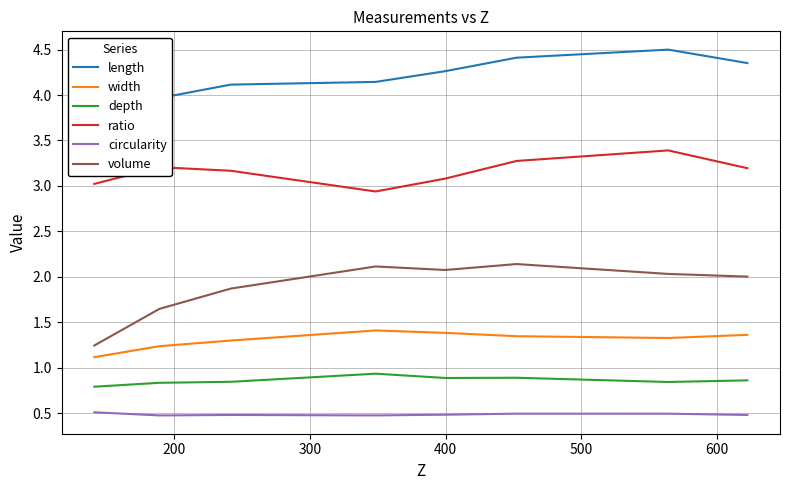

Is this an area chart (filled region under the line)?

No